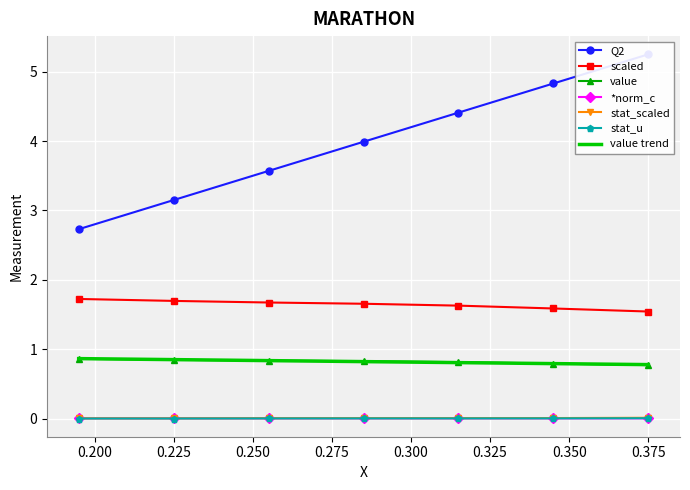

True or false: stat_scaled and *norm_c intersect in this chart.

False